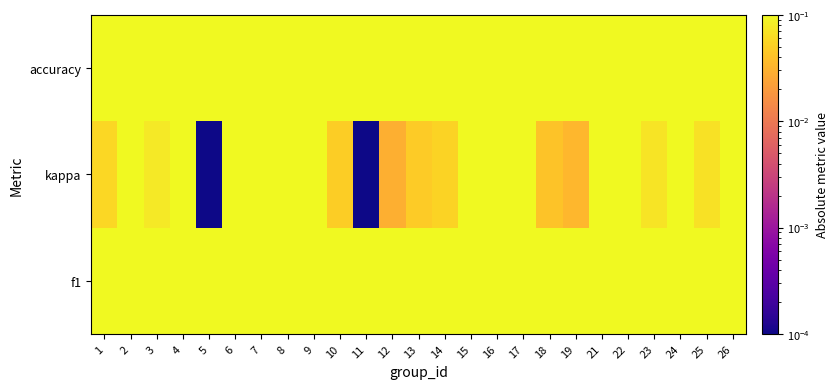

Reading left to right, transcribe all the data shown in this chart.

f1: 1=0.4	2=0.6	3=0.5	4=0.4	5=0.5	6=0.4	7=0.3	8=0.4	9=0.6	10=0.5	11=0.5	12=0.5	13=0.5	14=0.5	15=0.4	16=0.3	17=0.4	18=0.5	19=0.5	21=0.6	22=0.5	23=0.5	24=0.6	25=0.5	26=0.4
kappa: 1=0.1	2=0.2	3=0.1	4=0.1	5=0.0	6=0.1	7=0.3	8=0.2	9=0.2	10=0.0	11=0.0	12=0.0	13=0.0	14=0.1	15=0.1	16=0.3	17=0.1	18=0.0	19=0.0	21=0.1	22=0.1	23=0.1	24=0.1	25=0.1	26=0.1
accuracy: 1=0.5	2=0.6	3=0.5	4=0.4	5=0.5	6=0.4	7=0.3	8=0.4	9=0.6	10=0.5	11=0.5	12=0.5	13=0.5	14=0.5	15=0.4	16=0.3	17=0.4	18=0.5	19=0.5	21=0.6	22=0.5	23=0.5	24=0.6	25=0.5	26=0.4